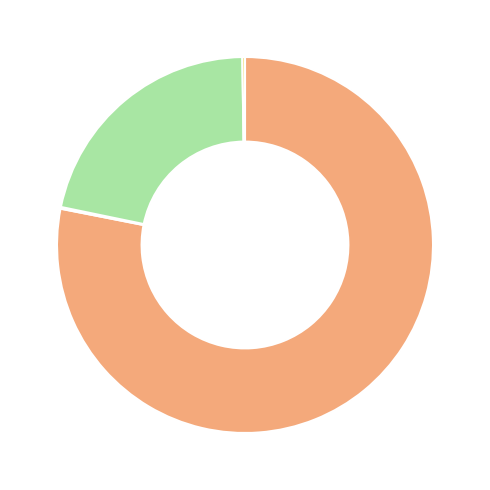

Is there any slice that represents more than half of the pie?

Yes